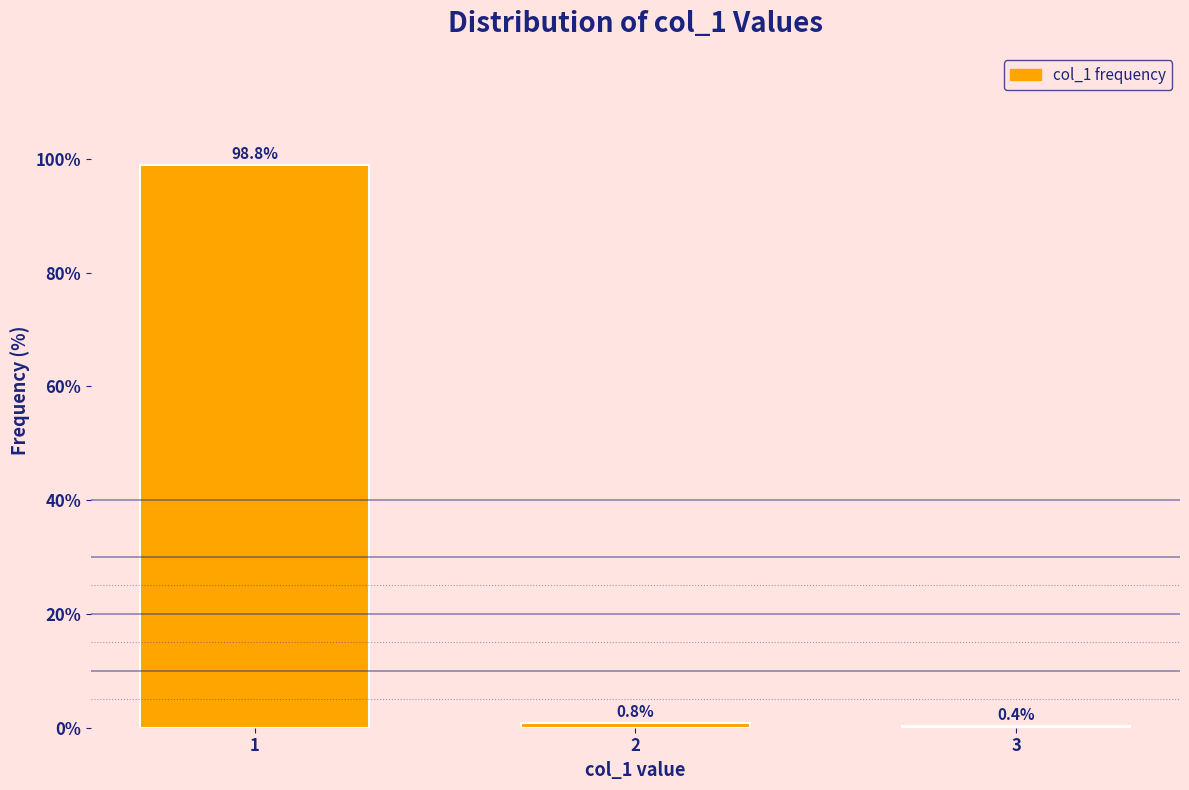

Reading left to right, list all the values displayed in this chart.

98.8	0.8	0.4